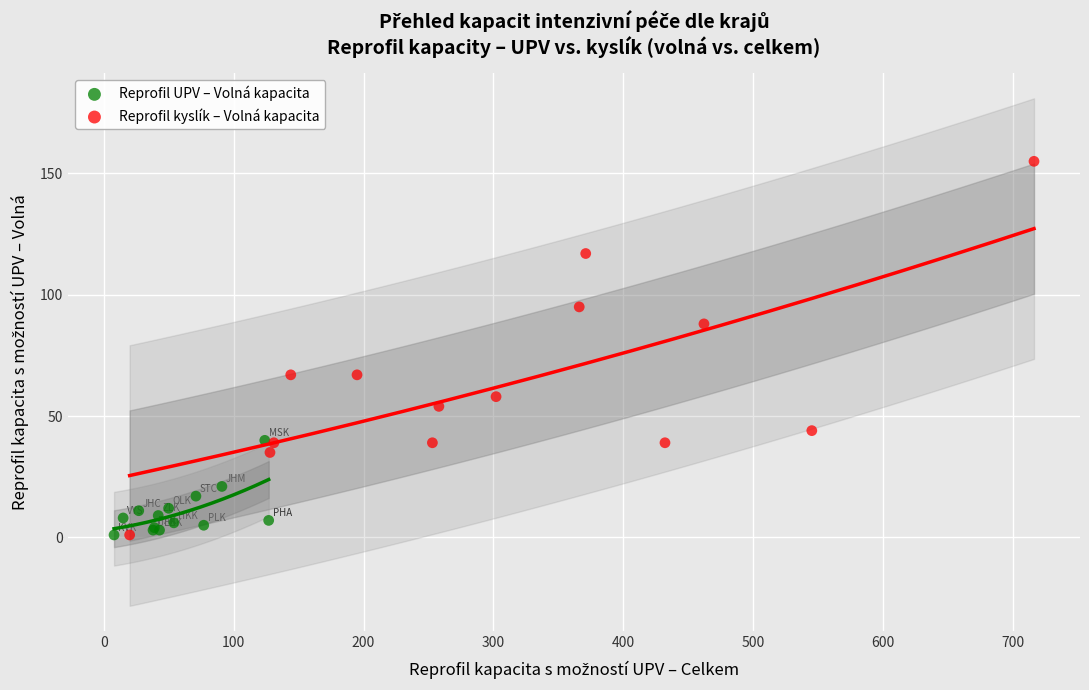

Which series has the widest spread of Y values?

Reprofil kyslík – Volná kapacita